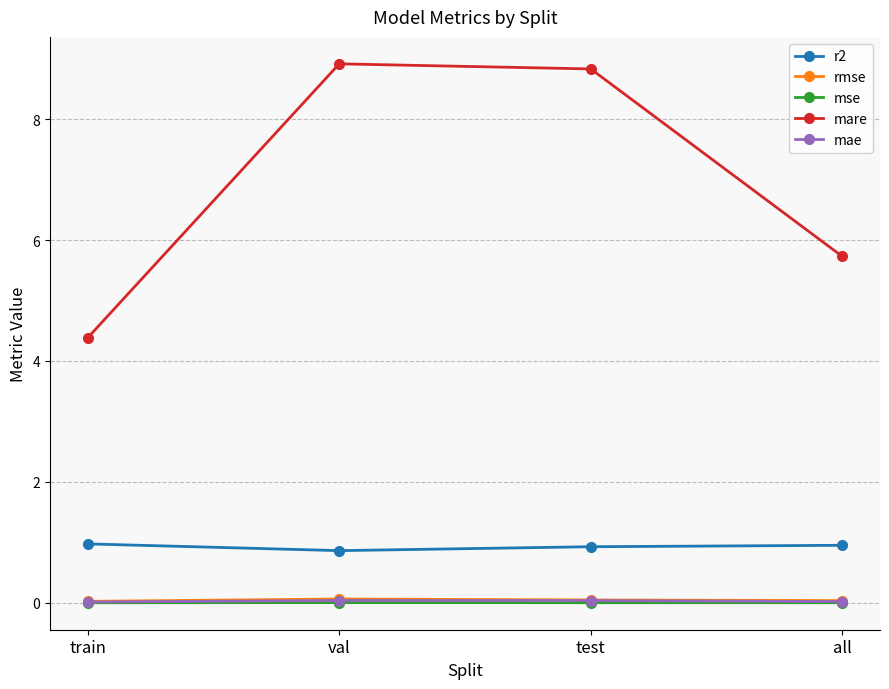

At how many categories does at least one series exceed 3?

4